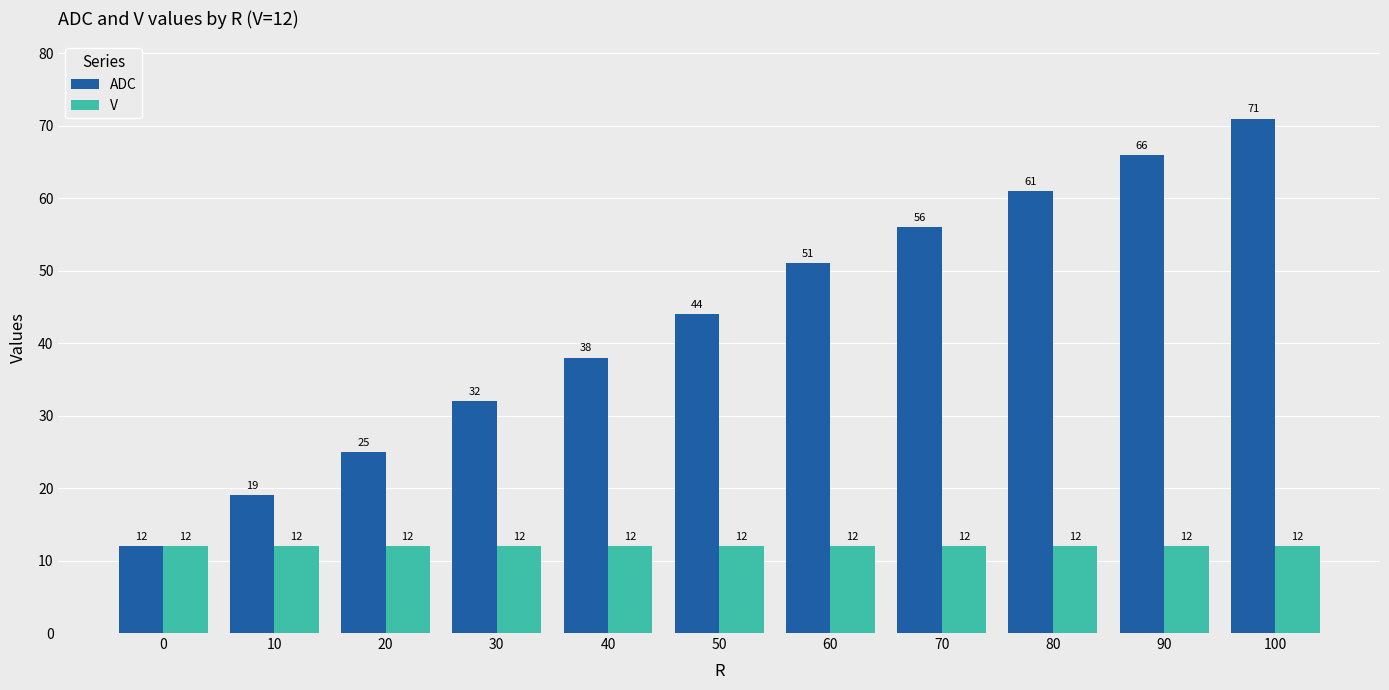

At which category is the sum across all series the highest?

100